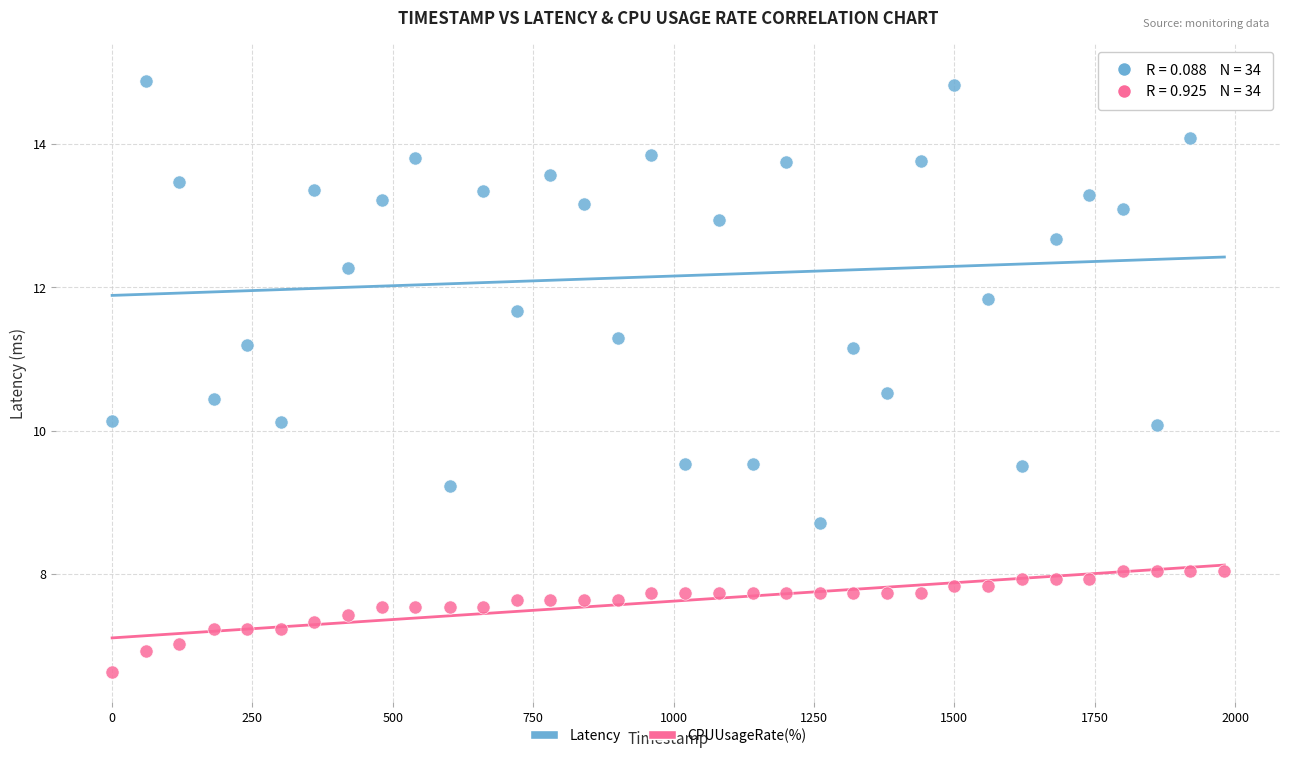

Which series contains the highest Y value?

Latency